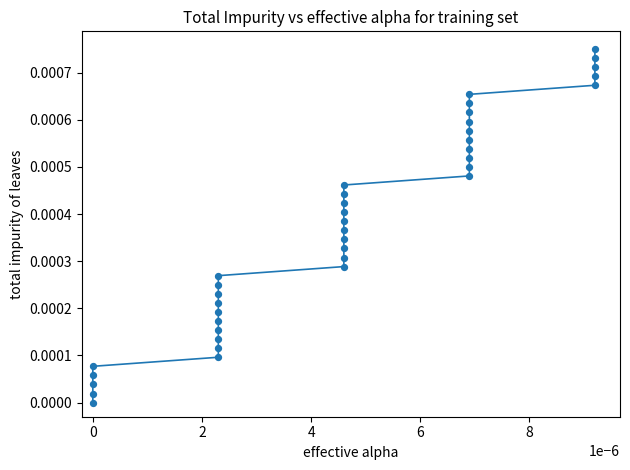

Count the number of points in this scatter plot.

40